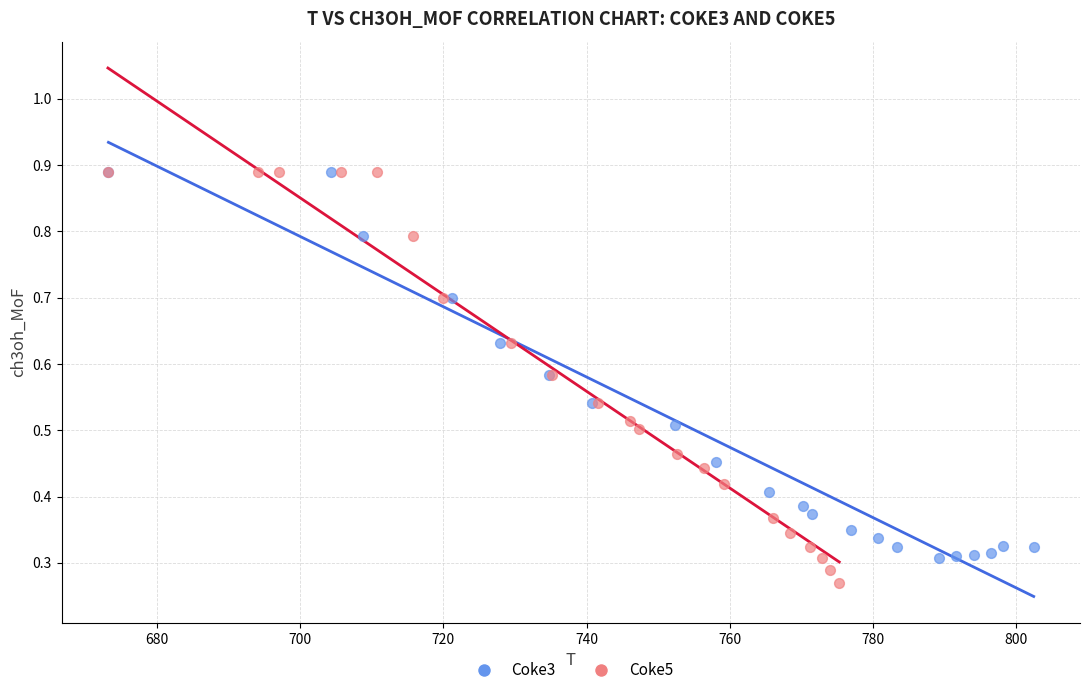

Which series has the largest Y range (max minus min)?

Coke5